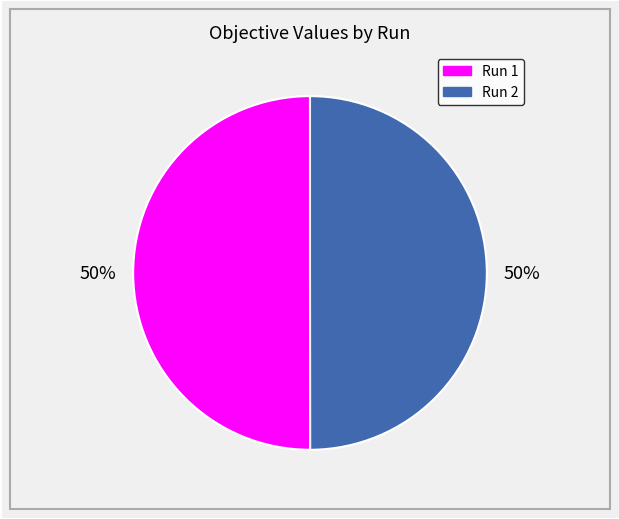

True or false: Run 2 accounts for 50% of the total.

True